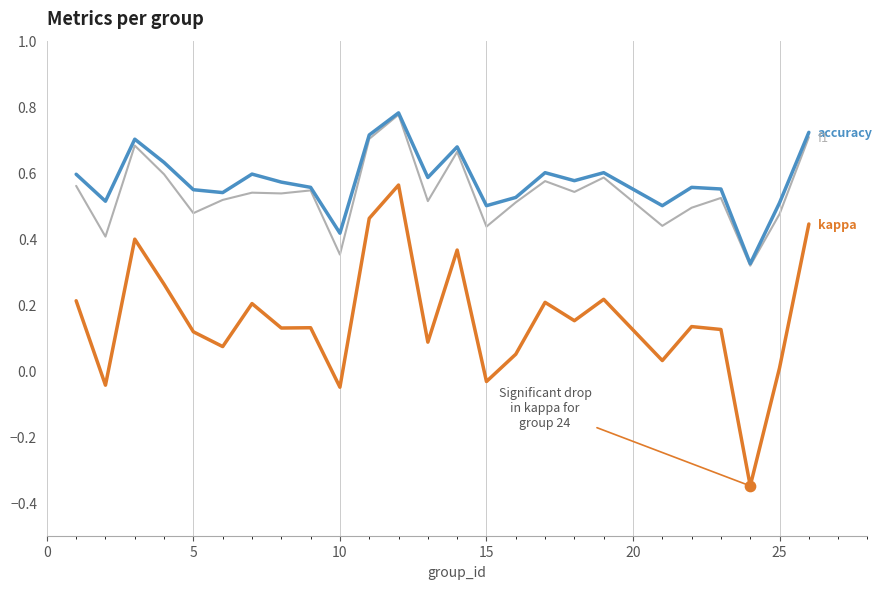

How many lines are shown in the chart?

3